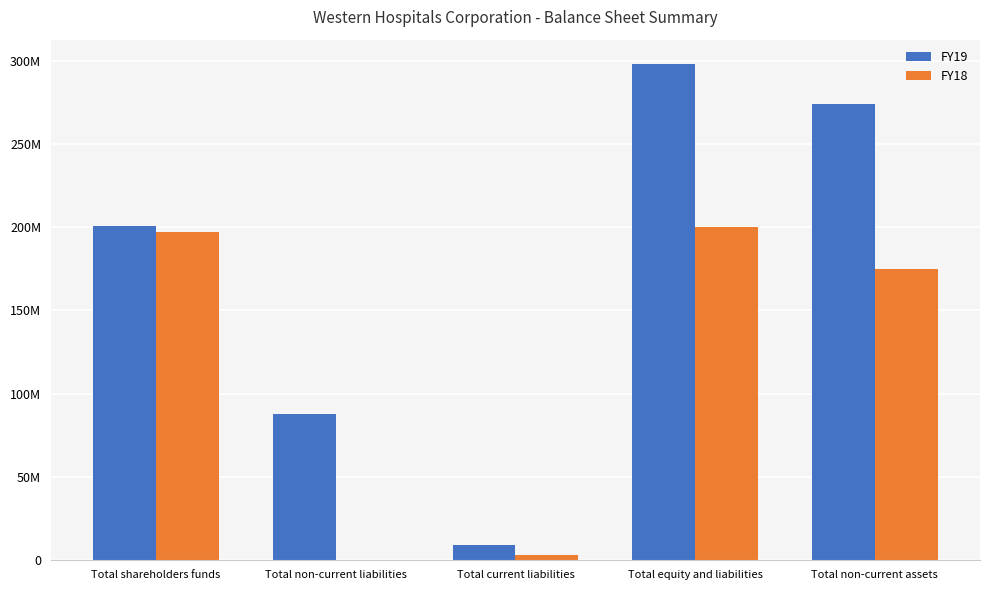

At which category is the sum across all series the highest?

Total equity and liabilities